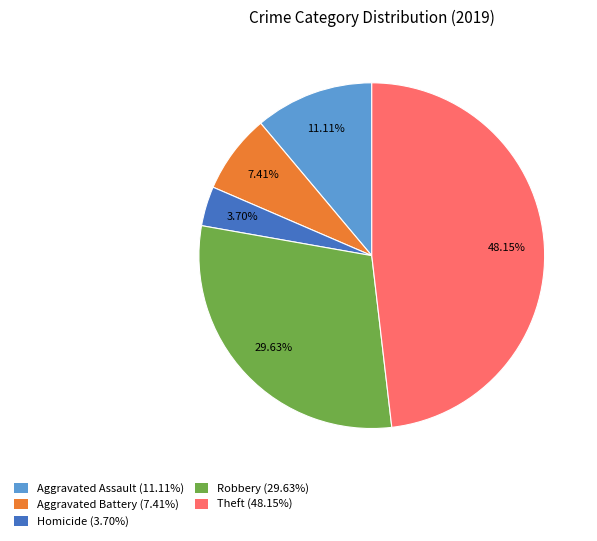

Does any single category account for the majority?

No